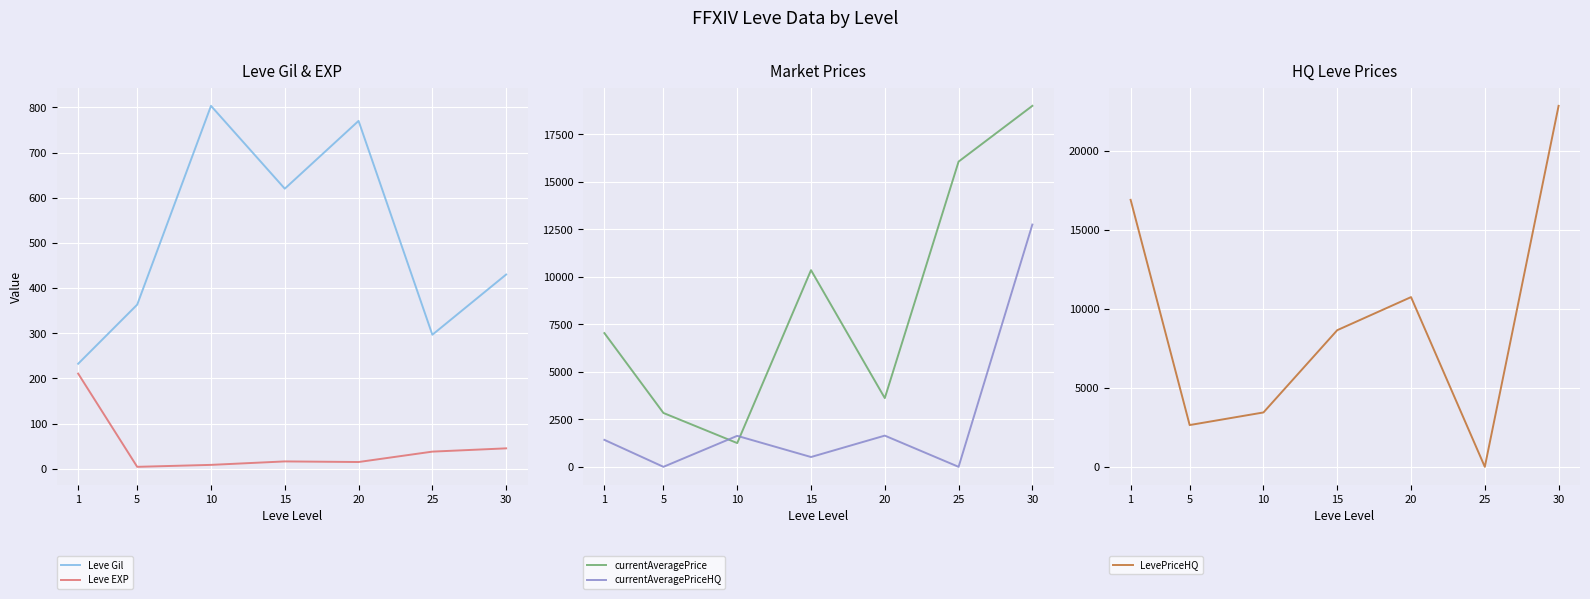

What is the approximate value of currentAveragePriceHQ at 15?

516.5